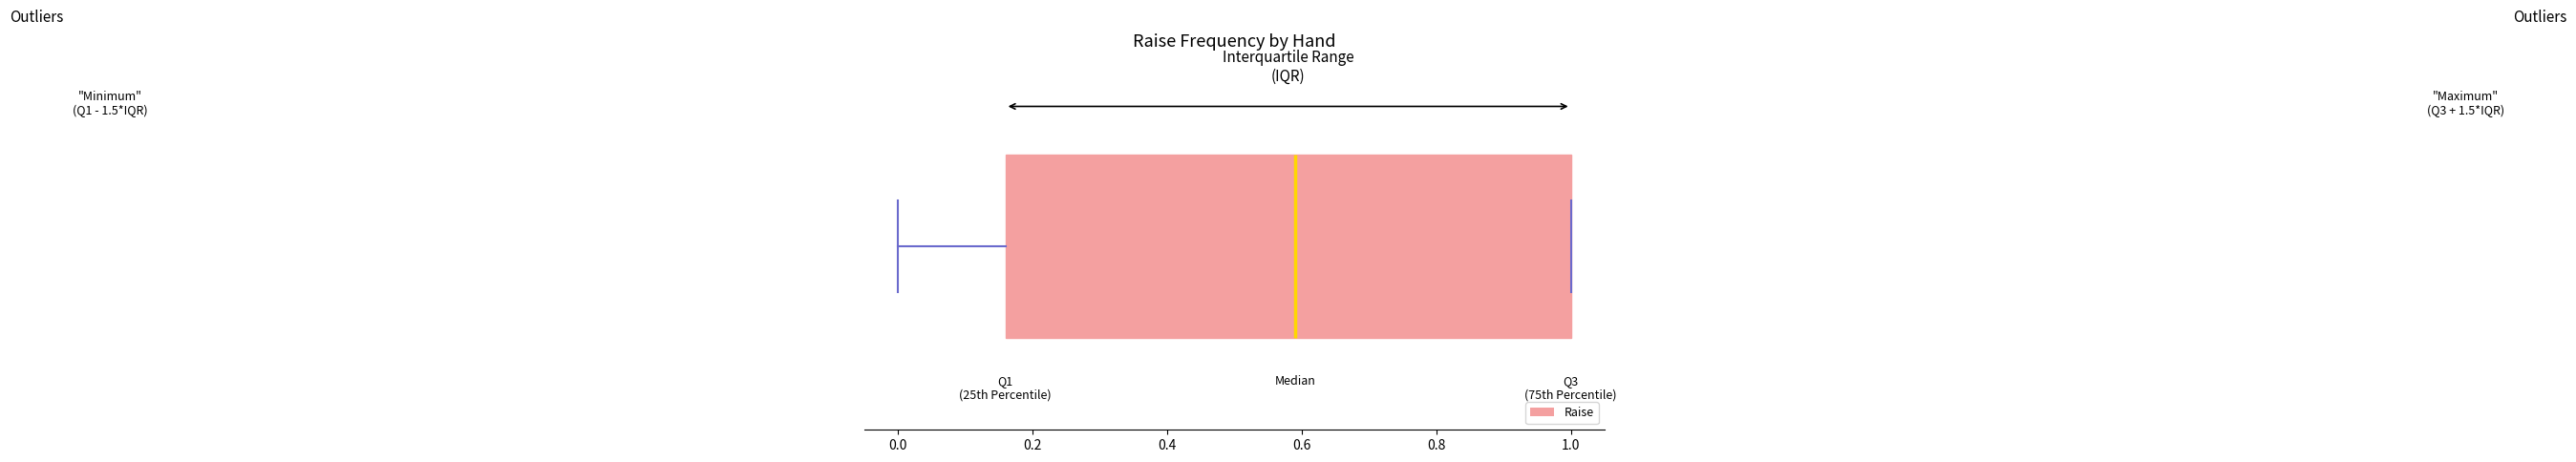

Transcribe this box plot: give where the median line is, the range the box spans, and where the two whiskers end, as read against the x-axis. The values are not printed on the chart, so give them approximately, as read against the axis.

median 0.60, box 0.16 to 1.00, whiskers 0.00 to 1.00